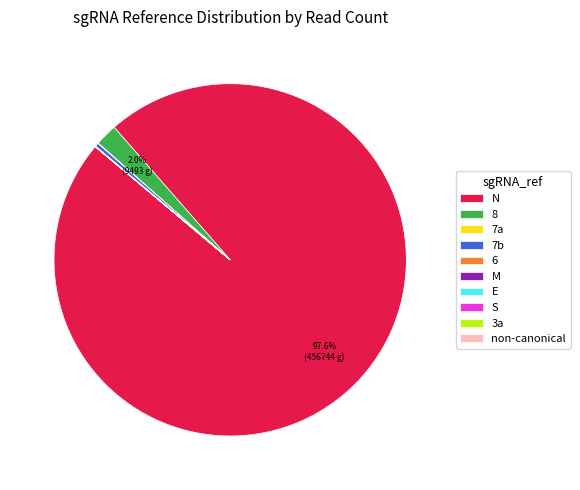

Which slice represents more than half of the pie?

N